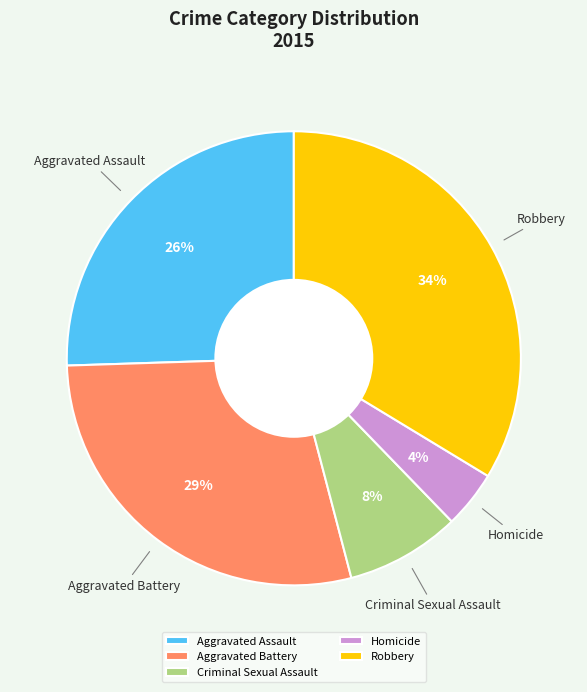

Rank the categories by value from highest to lowest.

Robbery, Aggravated Battery, Aggravated Assault, Criminal Sexual Assault, Homicide